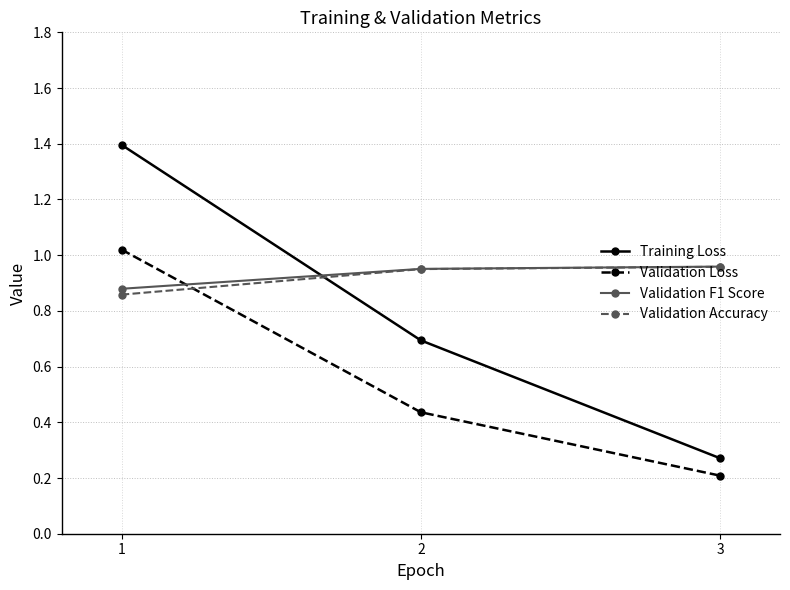

Does the chart have visible grid lines?

Yes